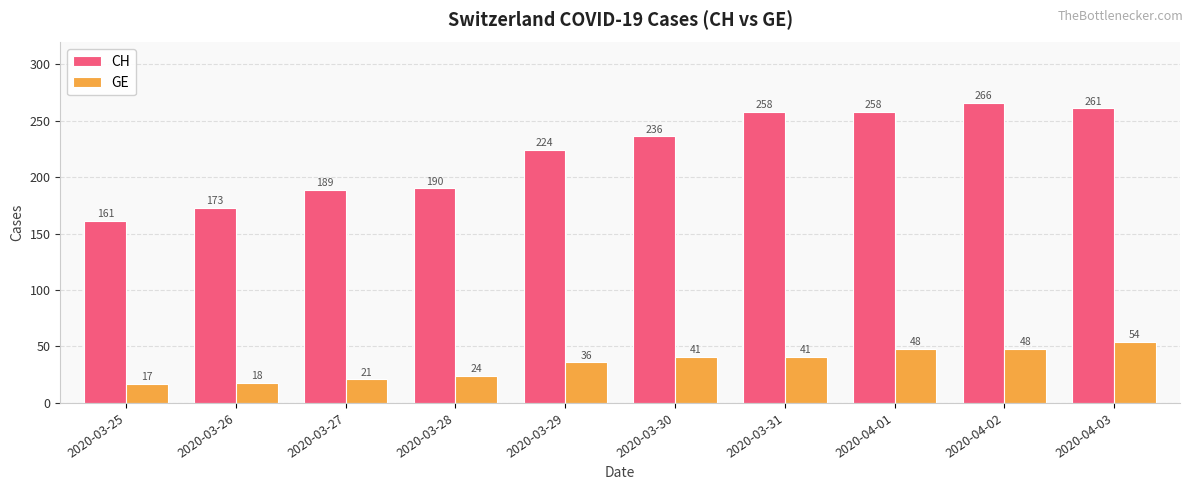

Where is CH nearest to the value 213?

2020-03-29